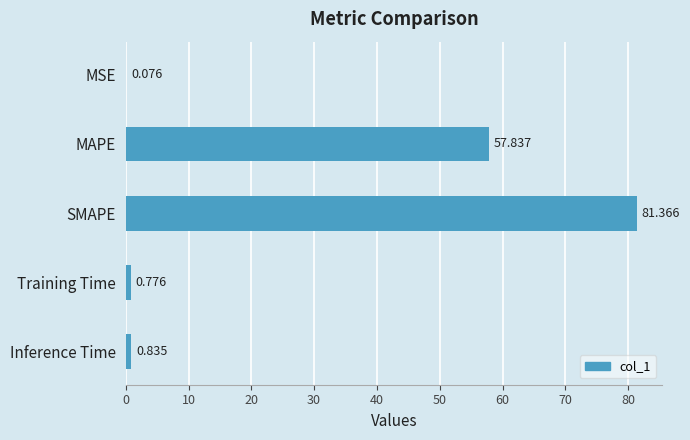

Which label corresponds to the largest value in the chart?

SMAPE